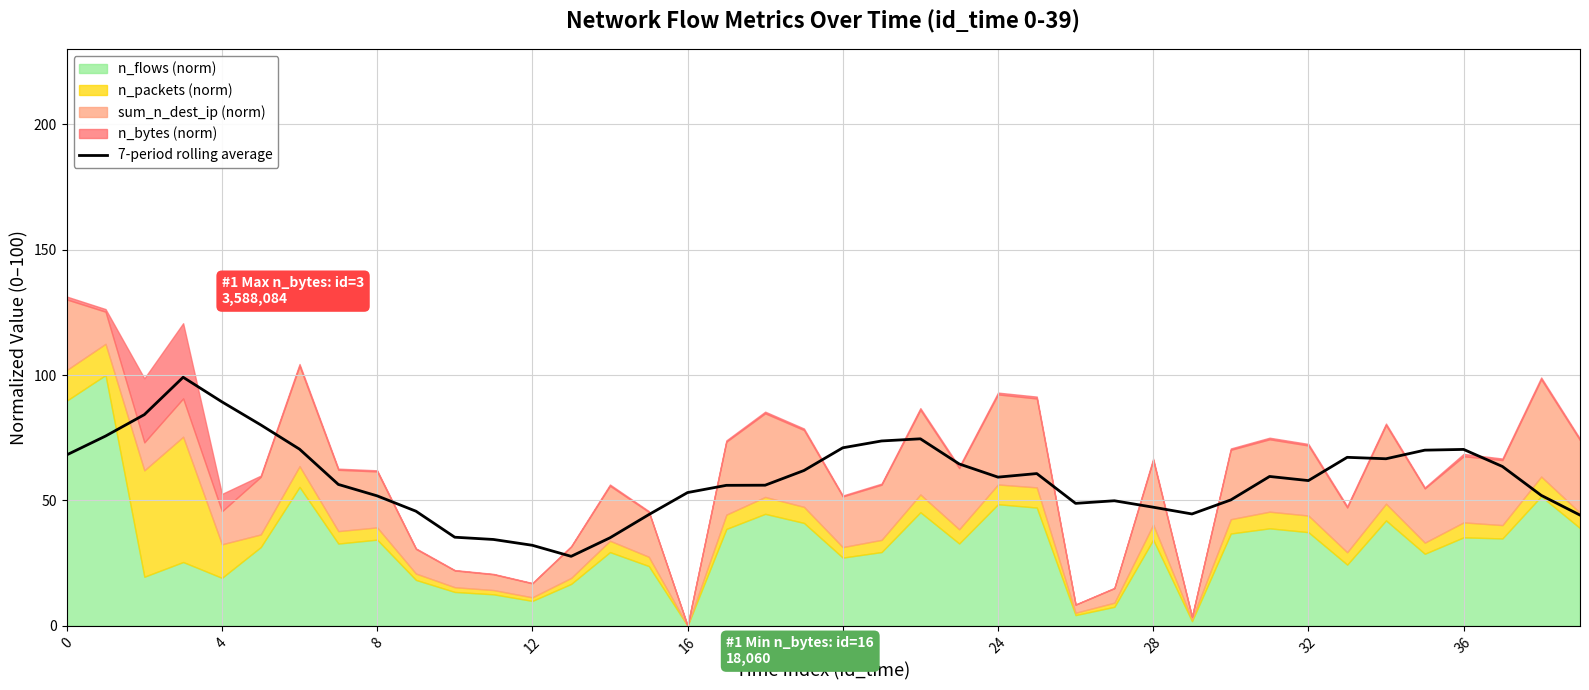

How many categories are shown in the chart?

40